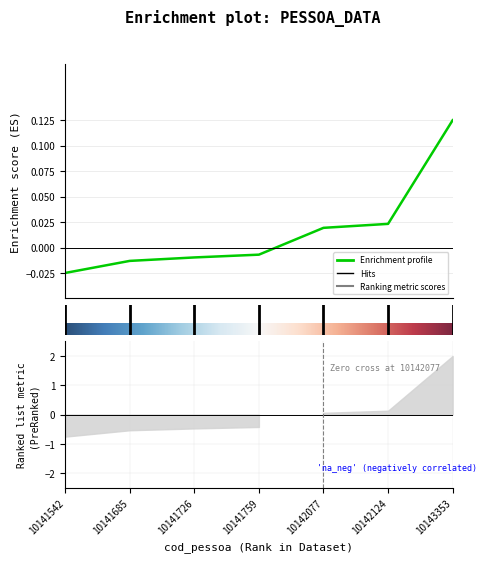

How many values are below 0?

4